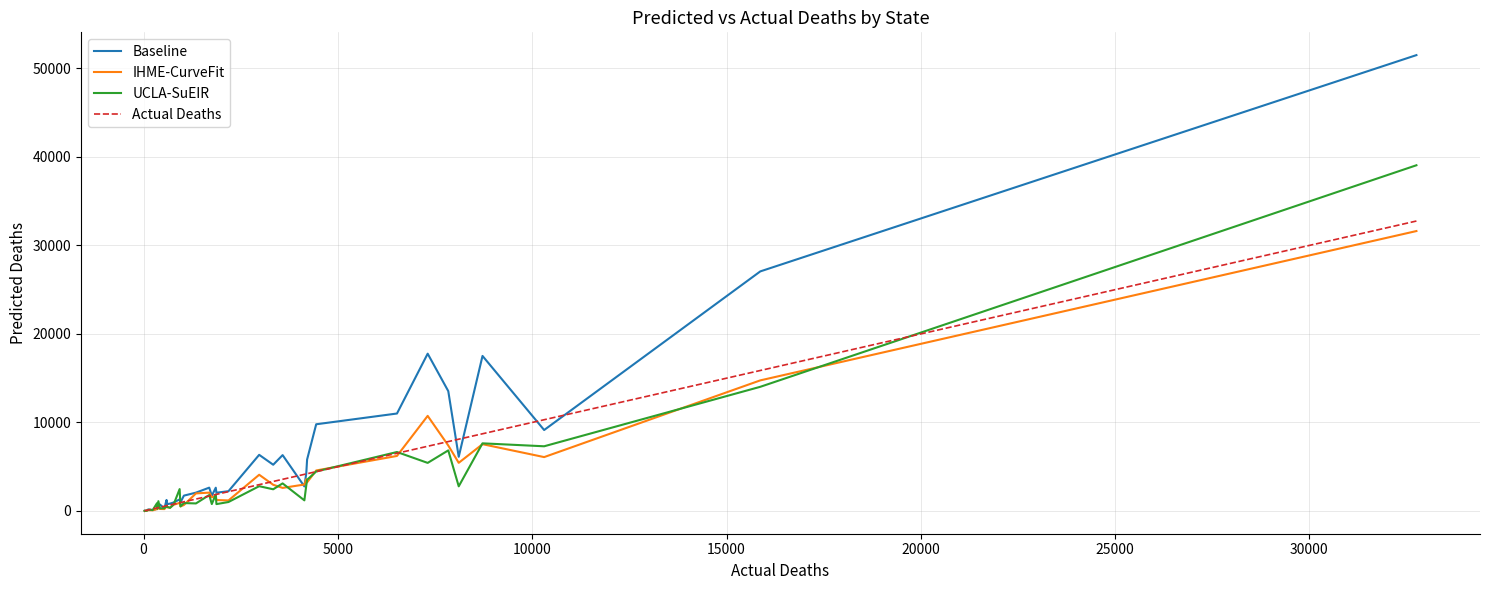

What is the highest value of the IHME-CurveFit series?

31620.5